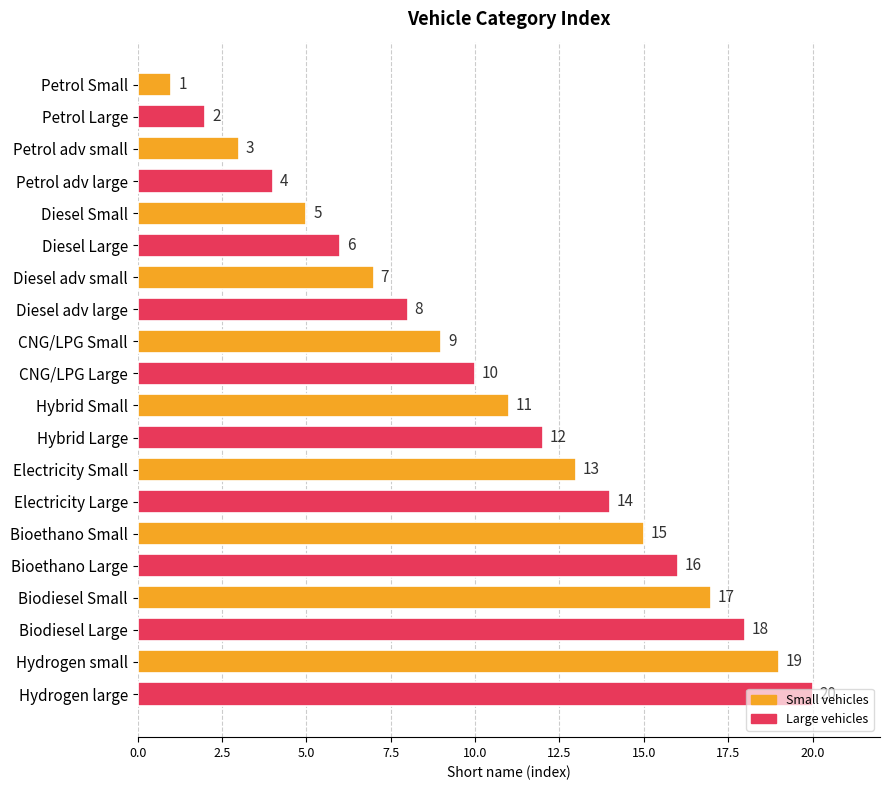

The value at Hybrid Large is 18. True or false?

False